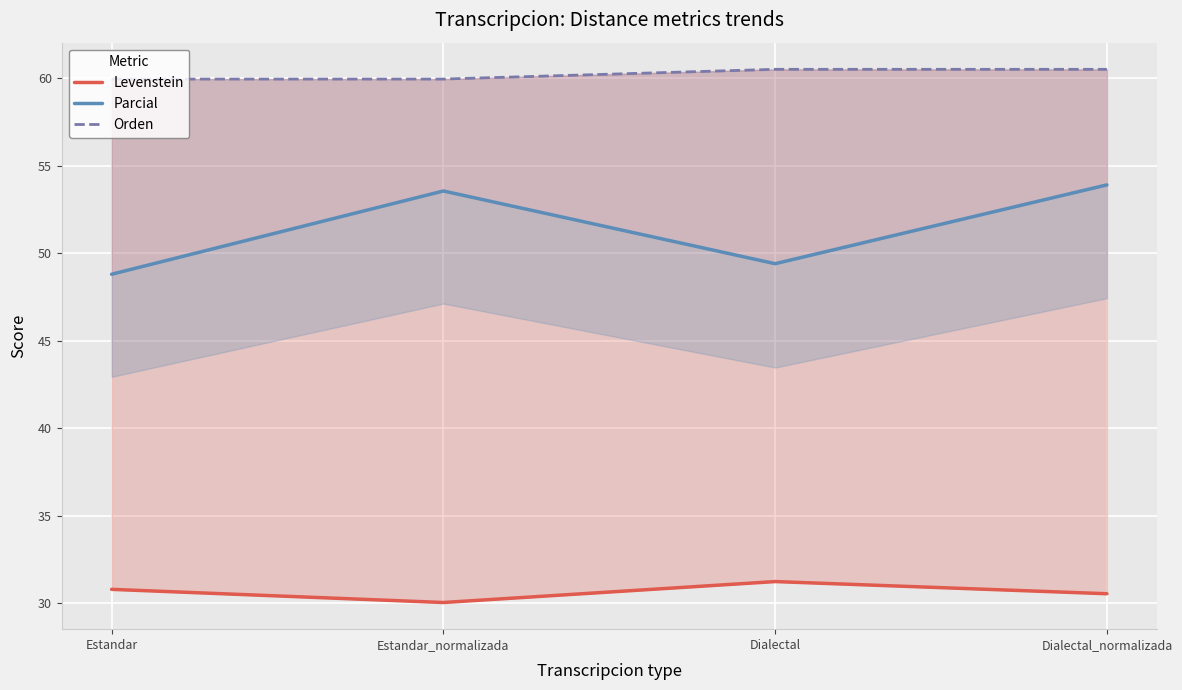

True or false: Orden and Levenstein cross at least once.

False